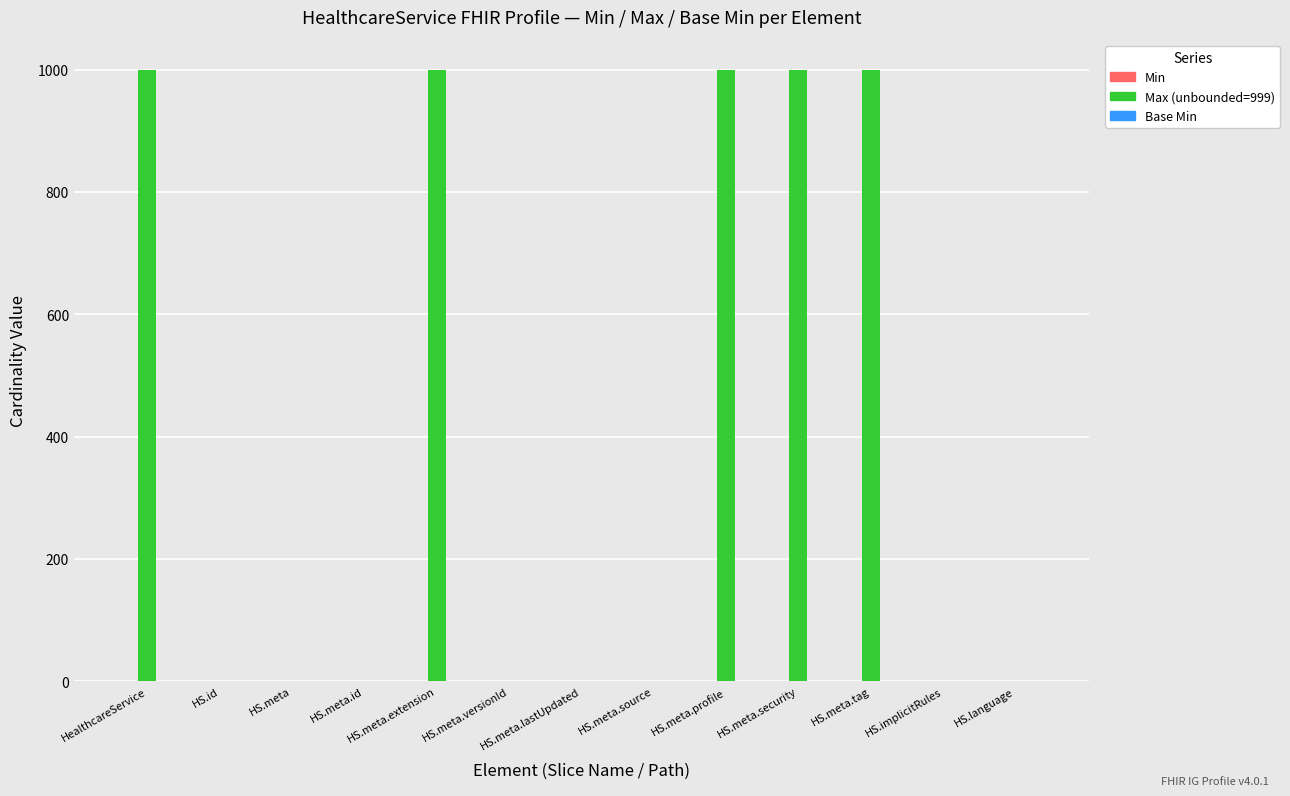

What is the sum of all values?

5003